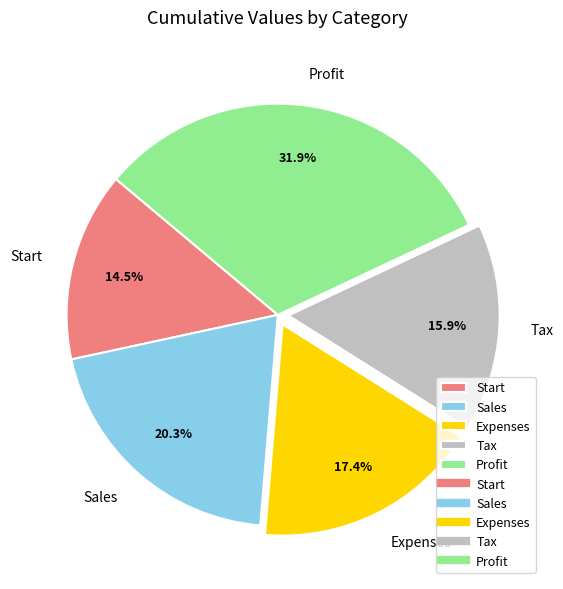

What is the ratio of the value at Sales to the value at Start?

1.4